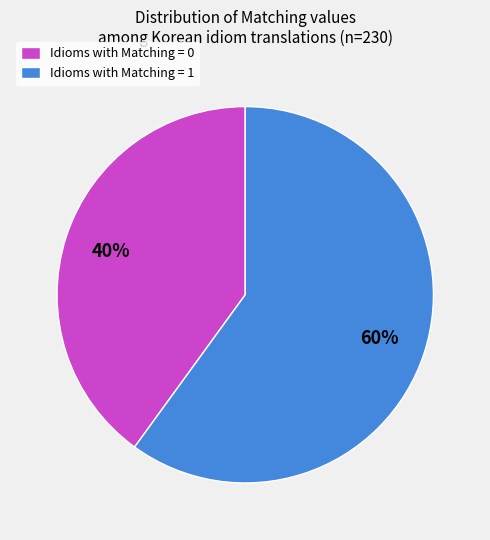

What is the ratio of the value at Idioms with Matching = 1 to the value at Idioms with Matching = 0?

1.5